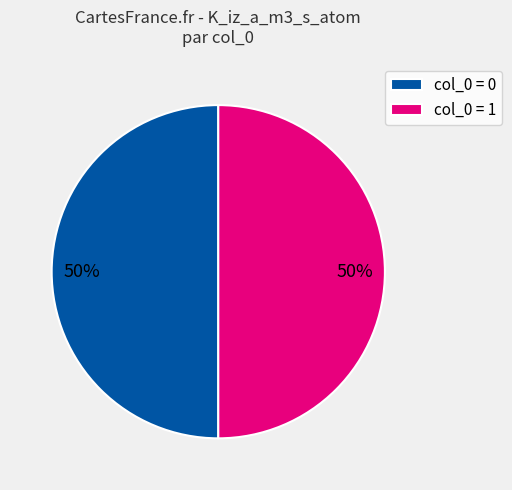

To the nearest percent, what is the average slice percentage?

50%